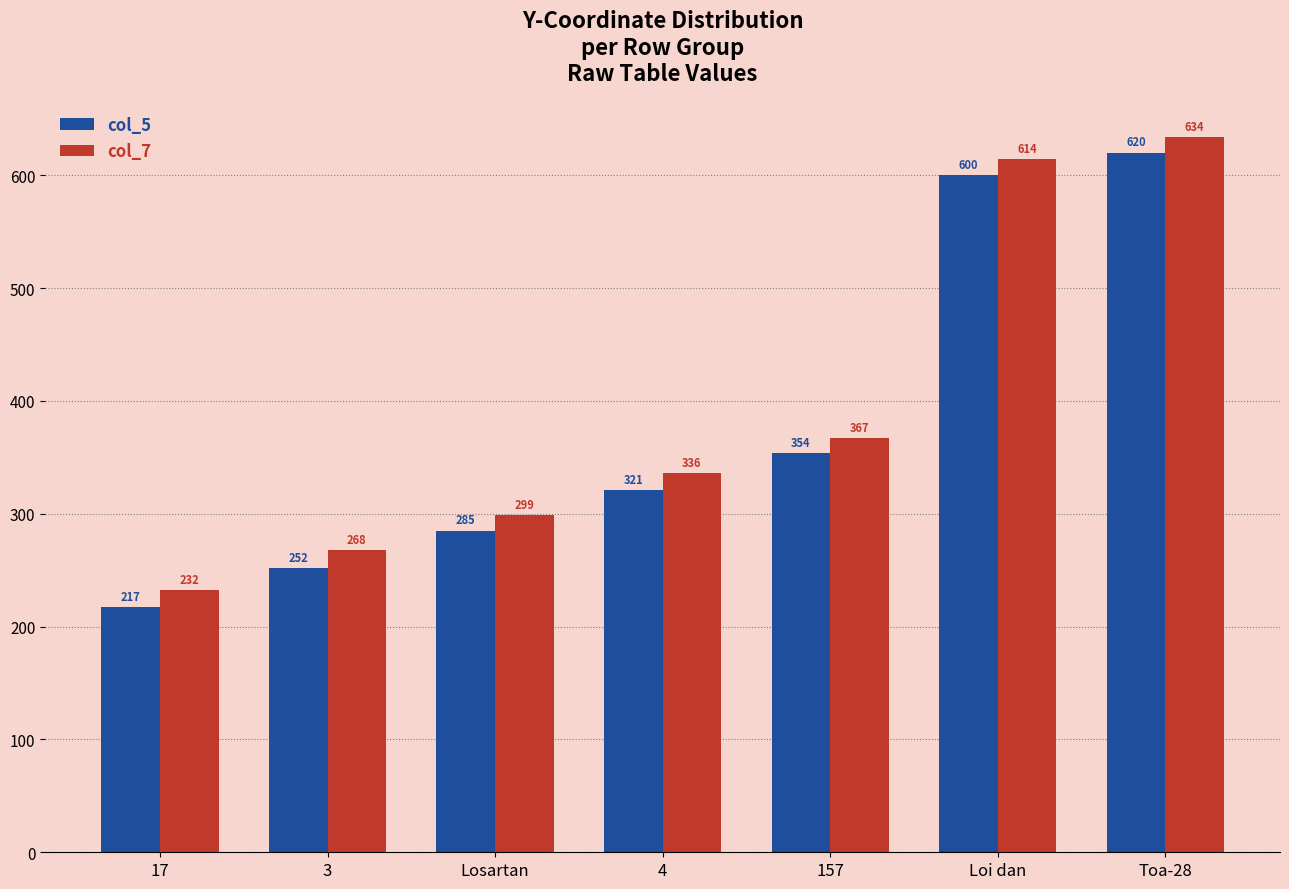

Count the number of categories in the chart.

7